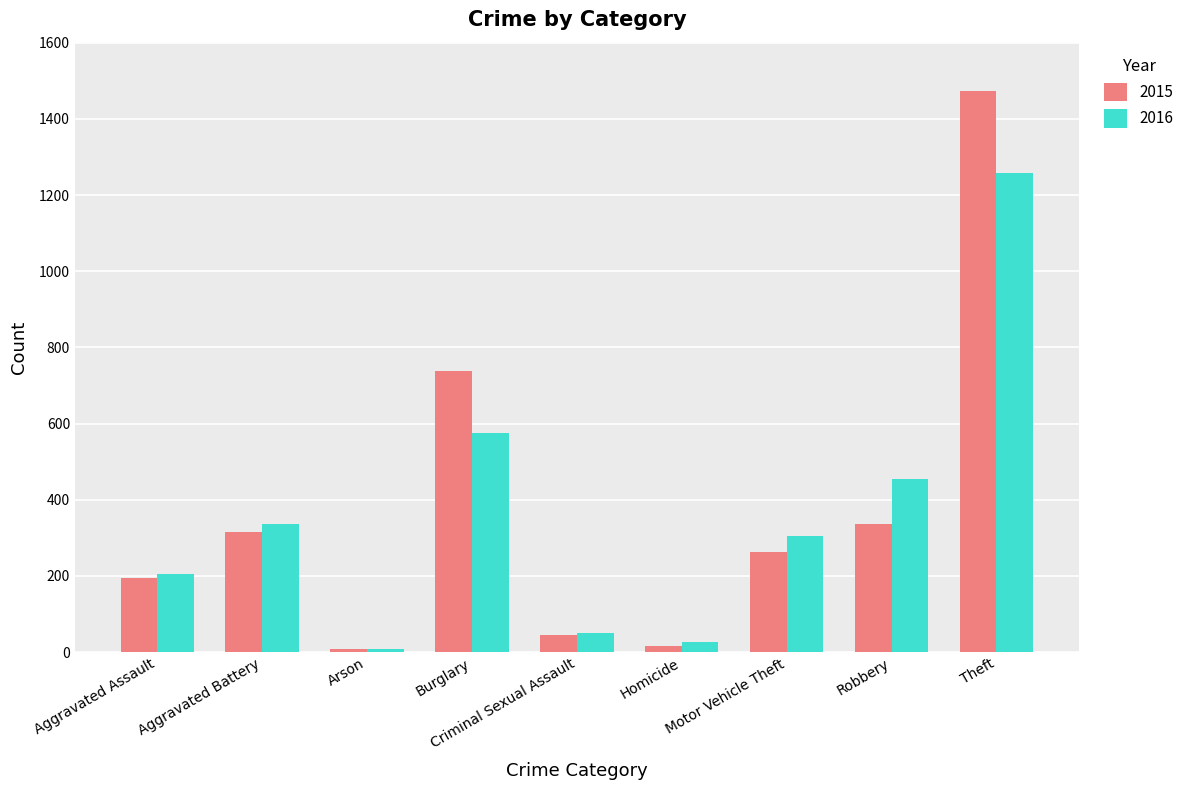

What is the sum of the 2015 values at Arson and Burglary?

747